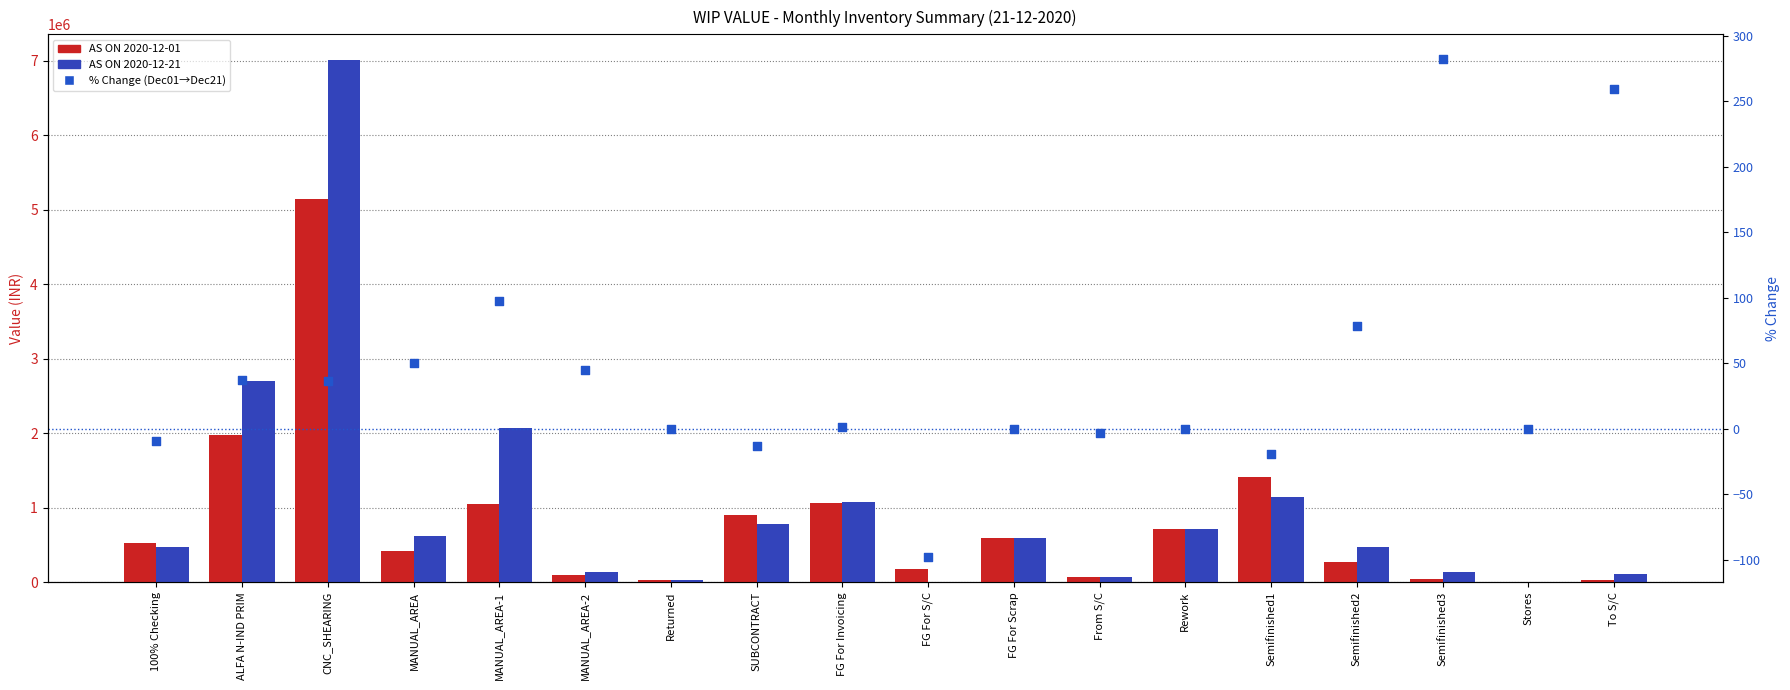

Which series reaches the minimum Y coordinate?

% Change (Dec01→Dec21)